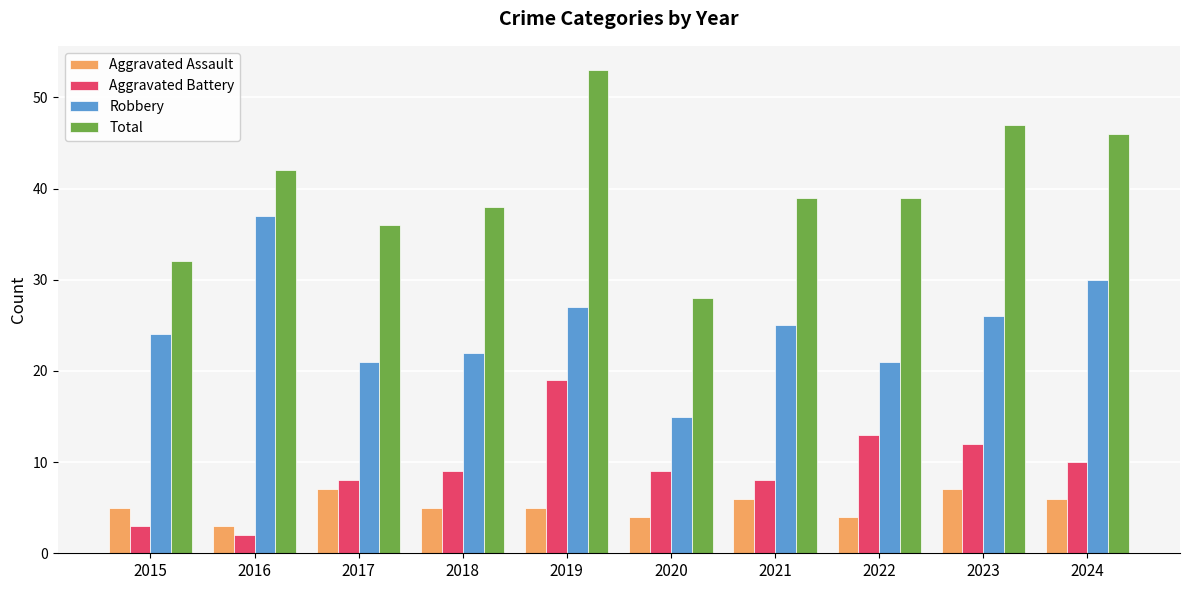

True or false: Aggravated Assault has a value of 6 at 2020.

False